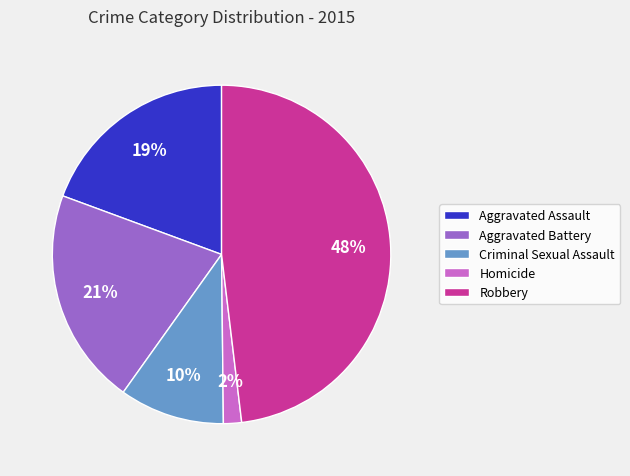

Is it true that Criminal Sexual Assault is 24% of the pie?

False